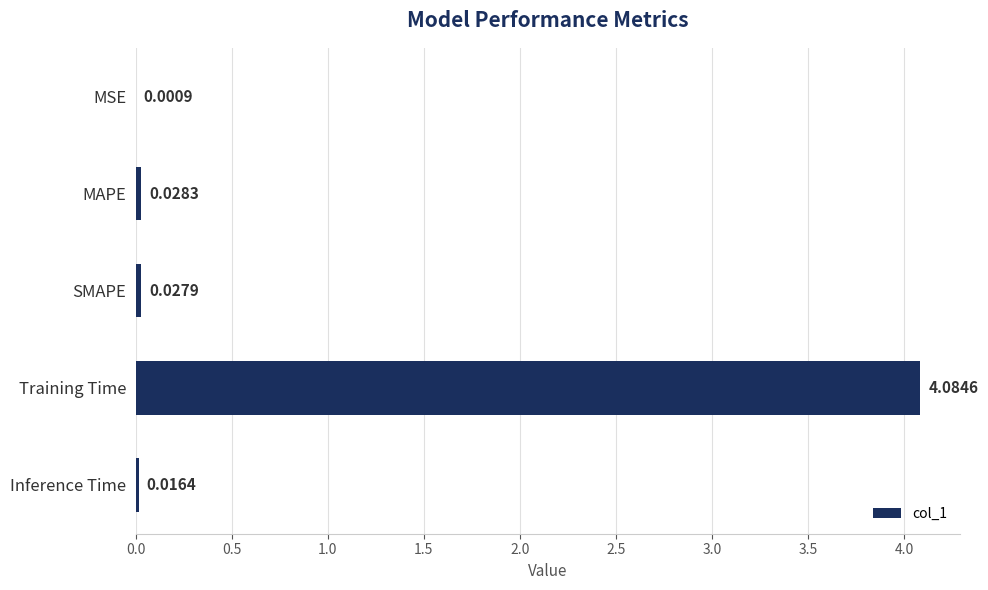

Which category has the highest value across all series?

Training Time